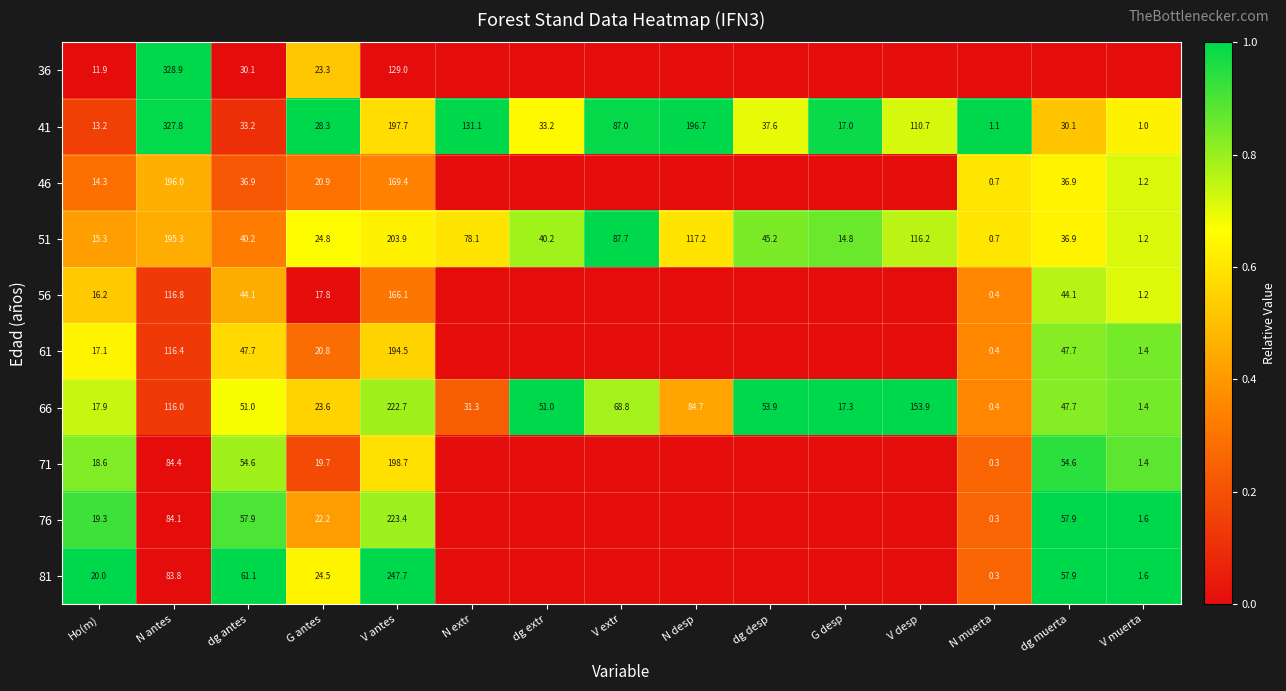

What is the average value of the 41 series?

83.0